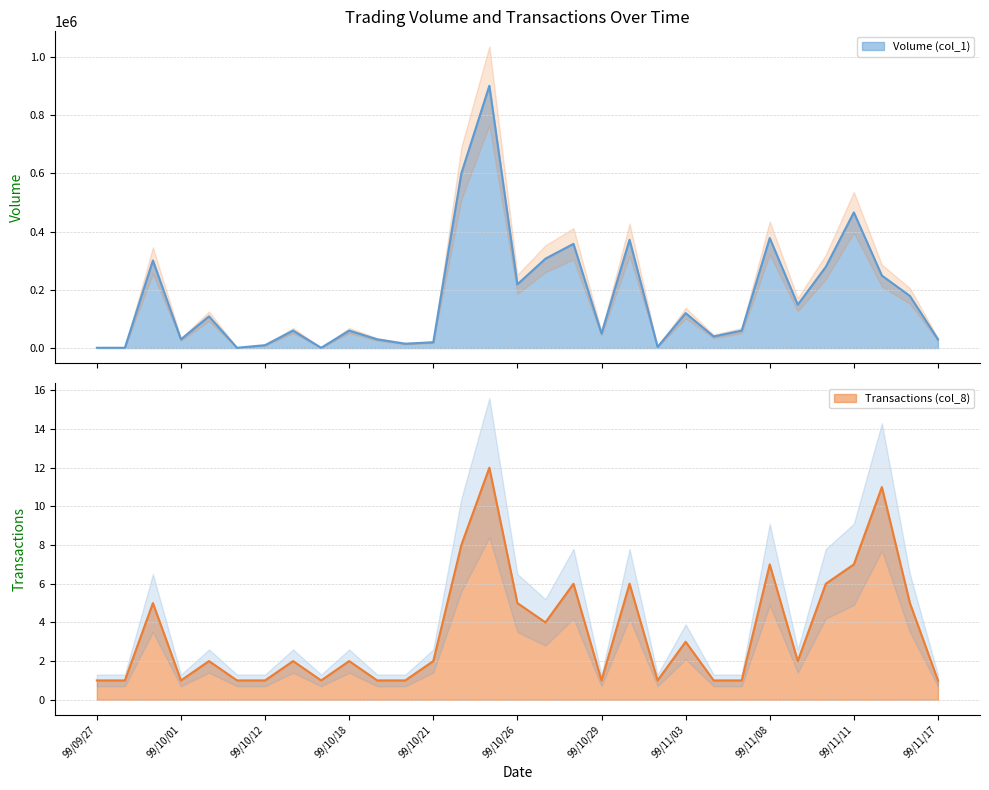

What is the sum of all Transactions (col_8) values?

108